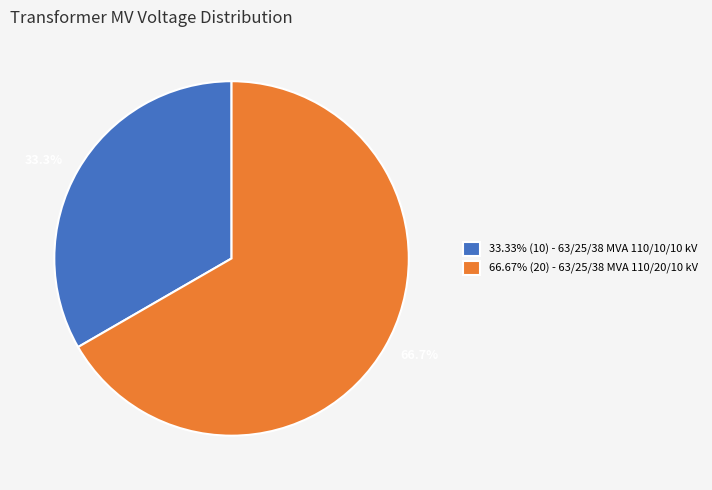

What percentage is NOT represented by 66.67% (20) - 63/25/38 MVA 110/20/10 kV?

33.3%